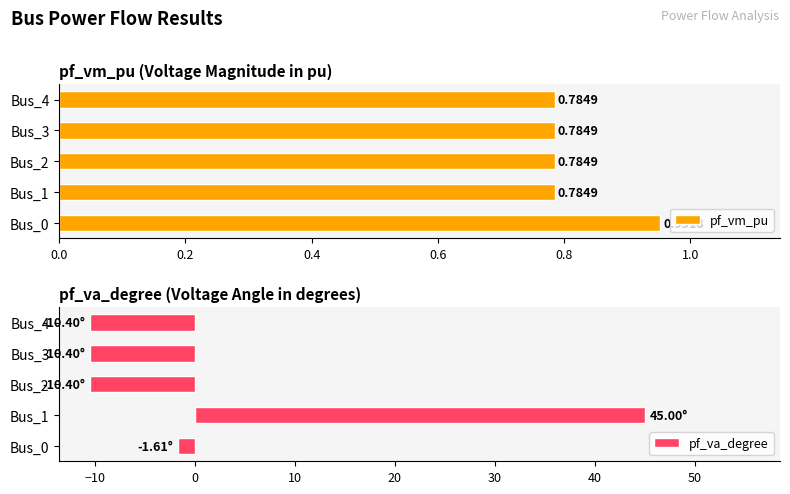

What is the difference between the second highest and minimum values in the pf_va_degree series?

8.8